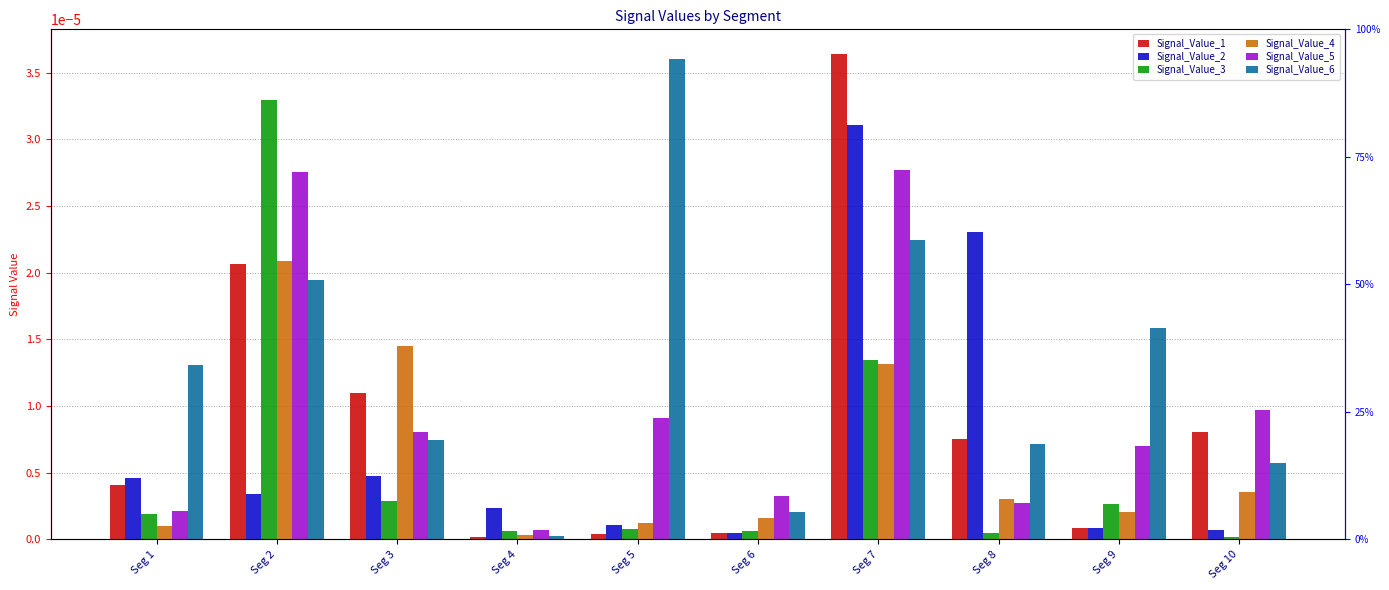

Rank the series by their maximum value, from lowest to highest.

Signal_Value_4, Signal_Value_5, Signal_Value_2, Signal_Value_3, Signal_Value_6, Signal_Value_1